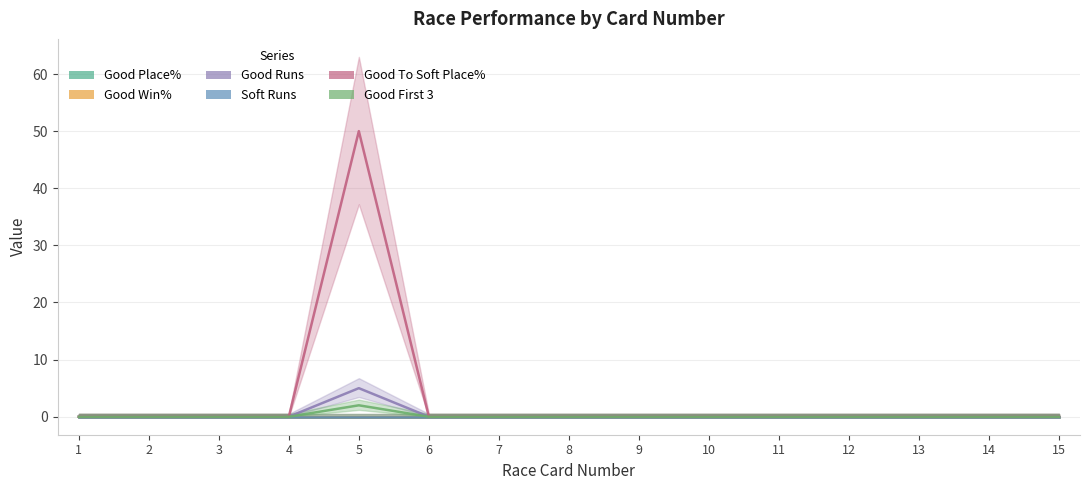

Count the number of data series in this chart.

6